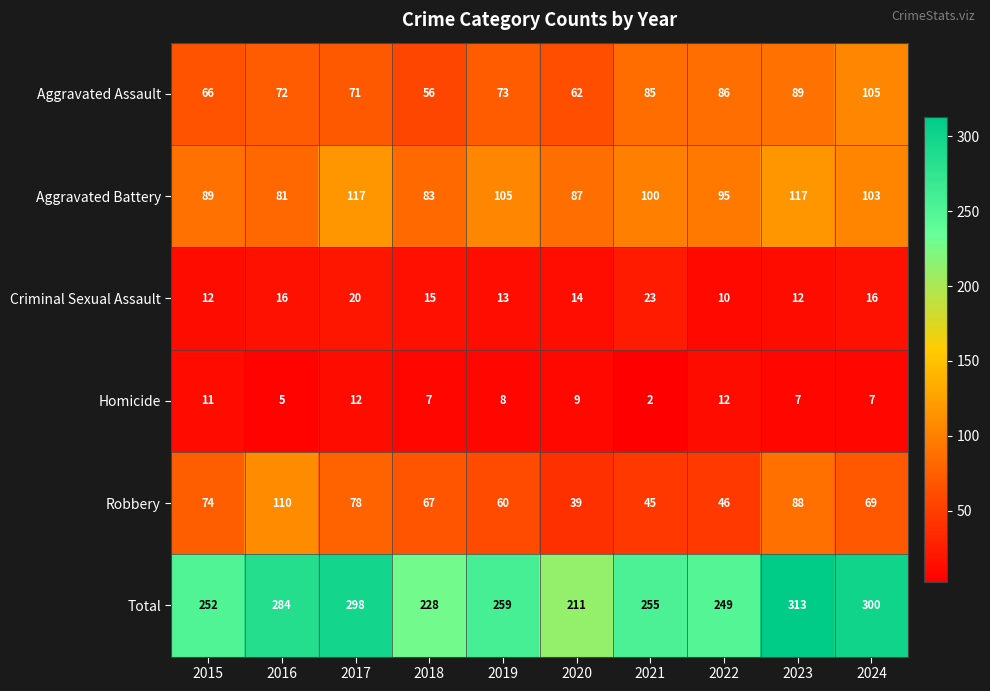

True or false: Aggravated Battery has a value of 117 at 2015.

False